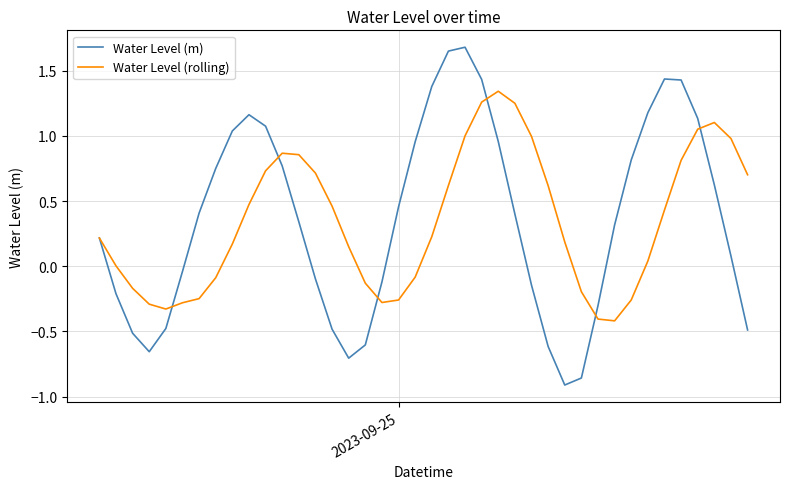

Which series has the widest spread of values?

Water Level (m)